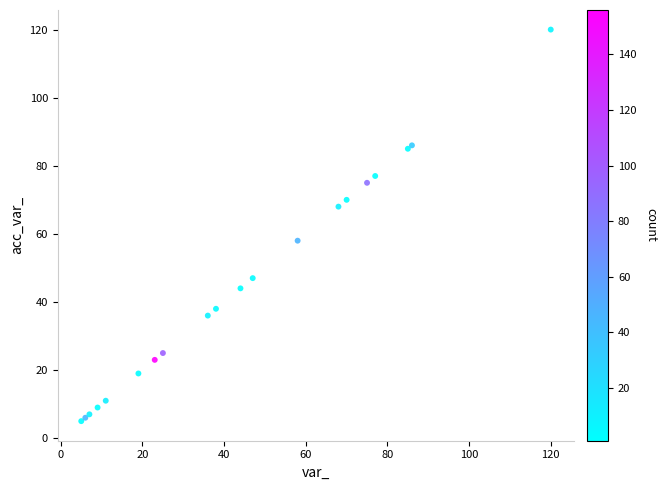

What Y value in the scatter plot is closest to 62?

58